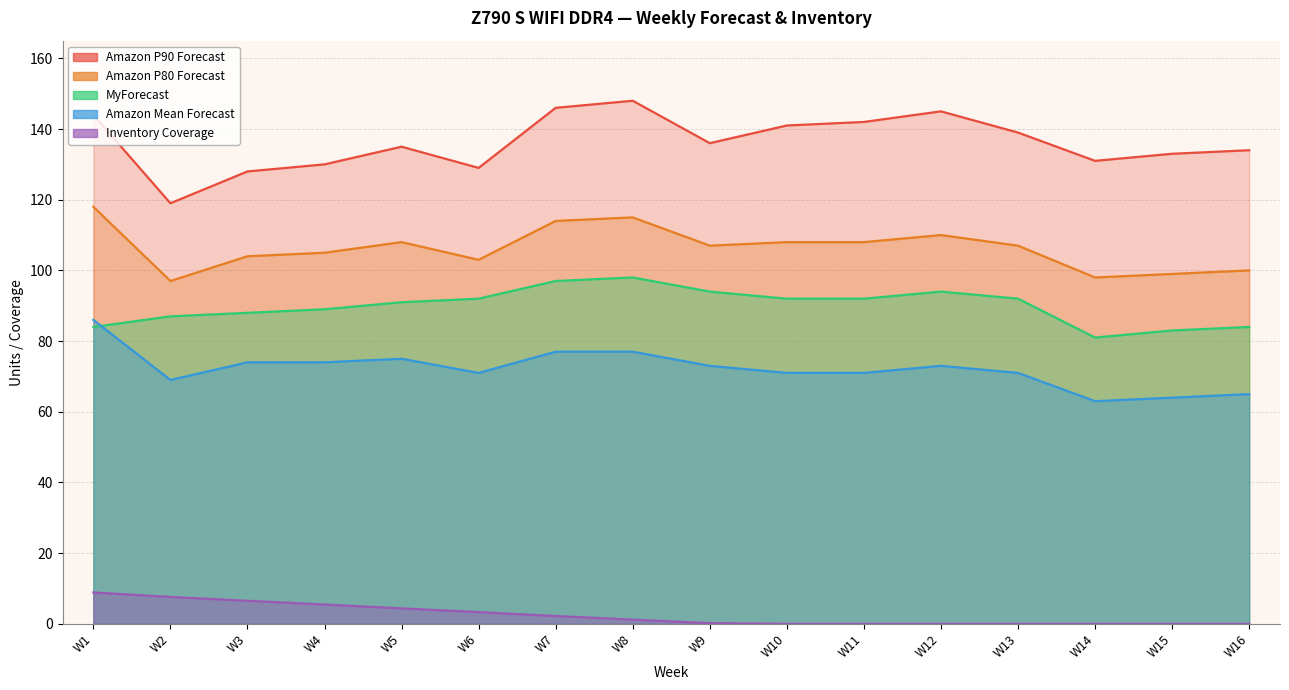

At which label does Inventory Coverage first exceed 1?

W1